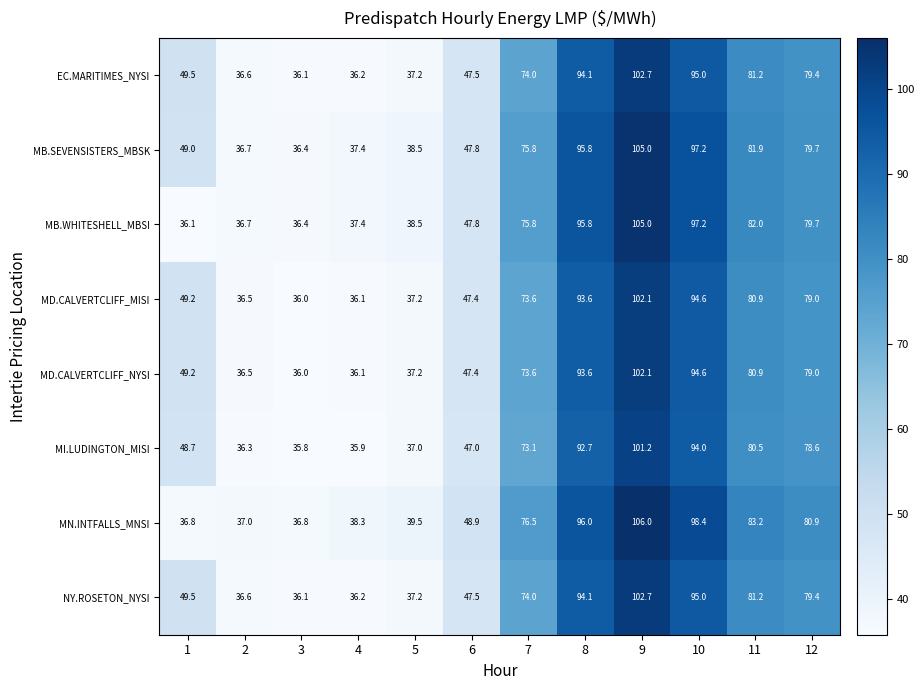

Which category has the highest value in the MB.SEVENSISTERS_MBSK series?

9